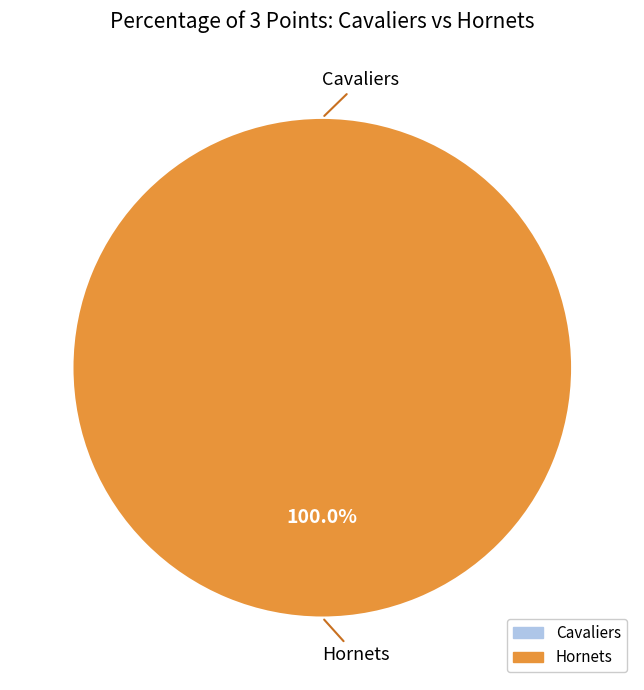

True or false: Cavaliers accounts for 0% of the total.

True